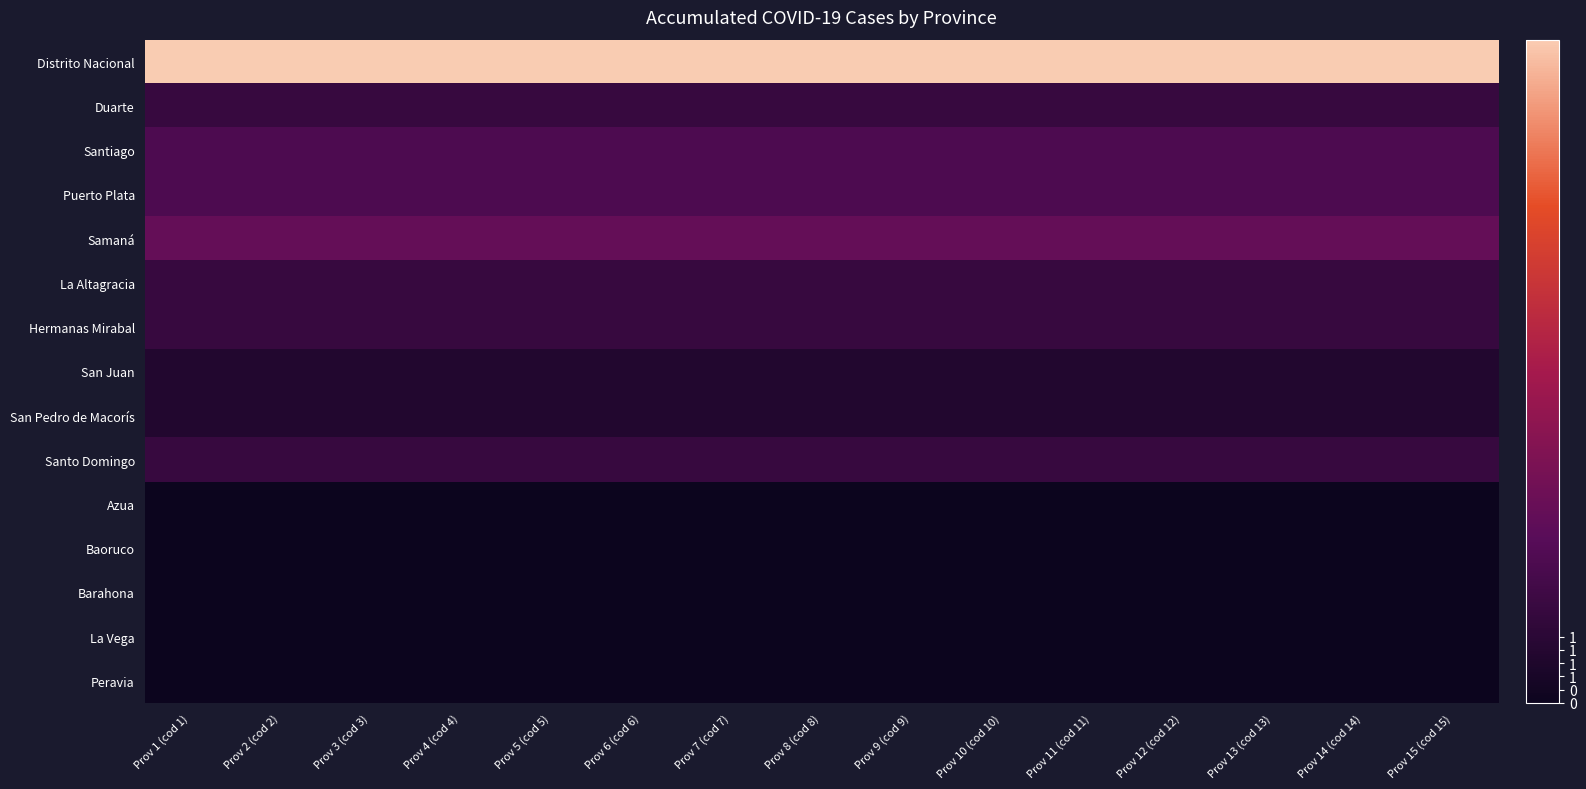

Reading right to left, extract all data points from this chart.

Distrito Nacional: Prov 15 (cod 15)=1.0	Prov 14 (cod 14)=1.0	Prov 13 (cod 13)=1.0	Prov 12 (cod 12)=1.0	Prov 11 (cod 11)=1.0	Prov 10 (cod 10)=1.0	Prov 9 (cod 9)=1.0	Prov 8 (cod 8)=1.0	Prov 7 (cod 7)=1.0	Prov 6 (cod 6)=1.0	Prov 5 (cod 5)=1.0	Prov 4 (cod 4)=1.0	Prov 3 (cod 3)=1.0	Prov 2 (cod 2)=1.0	Prov 1 (cod 1)=1.0
Duarte: Prov 15 (cod 15)=0.1	Prov 14 (cod 14)=0.1	Prov 13 (cod 13)=0.1	Prov 12 (cod 12)=0.1	Prov 11 (cod 11)=0.1	Prov 10 (cod 10)=0.1	Prov 9 (cod 9)=0.1	Prov 8 (cod 8)=0.1	Prov 7 (cod 7)=0.1	Prov 6 (cod 6)=0.1	Prov 5 (cod 5)=0.1	Prov 4 (cod 4)=0.1	Prov 3 (cod 3)=0.1	Prov 2 (cod 2)=0.1	Prov 1 (cod 1)=0.1
Santiago: Prov 15 (cod 15)=0.2	Prov 14 (cod 14)=0.2	Prov 13 (cod 13)=0.2	Prov 12 (cod 12)=0.2	Prov 11 (cod 11)=0.2	Prov 10 (cod 10)=0.2	Prov 9 (cod 9)=0.2	Prov 8 (cod 8)=0.2	Prov 7 (cod 7)=0.2	Prov 6 (cod 6)=0.2	Prov 5 (cod 5)=0.2	Prov 4 (cod 4)=0.2	Prov 3 (cod 3)=0.2	Prov 2 (cod 2)=0.2	Prov 1 (cod 1)=0.2
Puerto Plata: Prov 15 (cod 15)=0.2	Prov 14 (cod 14)=0.2	Prov 13 (cod 13)=0.2	Prov 12 (cod 12)=0.2	Prov 11 (cod 11)=0.2	Prov 10 (cod 10)=0.2	Prov 9 (cod 9)=0.2	Prov 8 (cod 8)=0.2	Prov 7 (cod 7)=0.2	Prov 6 (cod 6)=0.2	Prov 5 (cod 5)=0.2	Prov 4 (cod 4)=0.2	Prov 3 (cod 3)=0.2	Prov 2 (cod 2)=0.2	Prov 1 (cod 1)=0.2
Samaná: Prov 15 (cod 15)=0.3	Prov 14 (cod 14)=0.3	Prov 13 (cod 13)=0.3	Prov 12 (cod 12)=0.3	Prov 11 (cod 11)=0.3	Prov 10 (cod 10)=0.3	Prov 9 (cod 9)=0.3	Prov 8 (cod 8)=0.3	Prov 7 (cod 7)=0.3	Prov 6 (cod 6)=0.3	Prov 5 (cod 5)=0.3	Prov 4 (cod 4)=0.3	Prov 3 (cod 3)=0.3	Prov 2 (cod 2)=0.3	Prov 1 (cod 1)=0.3
La Altagracia: Prov 15 (cod 15)=0.1	Prov 14 (cod 14)=0.1	Prov 13 (cod 13)=0.1	Prov 12 (cod 12)=0.1	Prov 11 (cod 11)=0.1	Prov 10 (cod 10)=0.1	Prov 9 (cod 9)=0.1	Prov 8 (cod 8)=0.1	Prov 7 (cod 7)=0.1	Prov 6 (cod 6)=0.1	Prov 5 (cod 5)=0.1	Prov 4 (cod 4)=0.1	Prov 3 (cod 3)=0.1	Prov 2 (cod 2)=0.1	Prov 1 (cod 1)=0.1
Hermanas Mirabal: Prov 15 (cod 15)=0.1	Prov 14 (cod 14)=0.1	Prov 13 (cod 13)=0.1	Prov 12 (cod 12)=0.1	Prov 11 (cod 11)=0.1	Prov 10 (cod 10)=0.1	Prov 9 (cod 9)=0.1	Prov 8 (cod 8)=0.1	Prov 7 (cod 7)=0.1	Prov 6 (cod 6)=0.1	Prov 5 (cod 5)=0.1	Prov 4 (cod 4)=0.1	Prov 3 (cod 3)=0.1	Prov 2 (cod 2)=0.1	Prov 1 (cod 1)=0.1
San Juan: Prov 15 (cod 15)=0.1	Prov 14 (cod 14)=0.1	Prov 13 (cod 13)=0.1	Prov 12 (cod 12)=0.1	Prov 11 (cod 11)=0.1	Prov 10 (cod 10)=0.1	Prov 9 (cod 9)=0.1	Prov 8 (cod 8)=0.1	Prov 7 (cod 7)=0.1	Prov 6 (cod 6)=0.1	Prov 5 (cod 5)=0.1	Prov 4 (cod 4)=0.1	Prov 3 (cod 3)=0.1	Prov 2 (cod 2)=0.1	Prov 1 (cod 1)=0.1
San Pedro de Macorís: Prov 15 (cod 15)=0.1	Prov 14 (cod 14)=0.1	Prov 13 (cod 13)=0.1	Prov 12 (cod 12)=0.1	Prov 11 (cod 11)=0.1	Prov 10 (cod 10)=0.1	Prov 9 (cod 9)=0.1	Prov 8 (cod 8)=0.1	Prov 7 (cod 7)=0.1	Prov 6 (cod 6)=0.1	Prov 5 (cod 5)=0.1	Prov 4 (cod 4)=0.1	Prov 3 (cod 3)=0.1	Prov 2 (cod 2)=0.1	Prov 1 (cod 1)=0.1
Santo Domingo: Prov 15 (cod 15)=0.1	Prov 14 (cod 14)=0.1	Prov 13 (cod 13)=0.1	Prov 12 (cod 12)=0.1	Prov 11 (cod 11)=0.1	Prov 10 (cod 10)=0.1	Prov 9 (cod 9)=0.1	Prov 8 (cod 8)=0.1	Prov 7 (cod 7)=0.1	Prov 6 (cod 6)=0.1	Prov 5 (cod 5)=0.1	Prov 4 (cod 4)=0.1	Prov 3 (cod 3)=0.1	Prov 2 (cod 2)=0.1	Prov 1 (cod 1)=0.1
Azua: Prov 15 (cod 15)=0.0	Prov 14 (cod 14)=0.0	Prov 13 (cod 13)=0.0	Prov 12 (cod 12)=0.0	Prov 11 (cod 11)=0.0	Prov 10 (cod 10)=0.0	Prov 9 (cod 9)=0.0	Prov 8 (cod 8)=0.0	Prov 7 (cod 7)=0.0	Prov 6 (cod 6)=0.0	Prov 5 (cod 5)=0.0	Prov 4 (cod 4)=0.0	Prov 3 (cod 3)=0.0	Prov 2 (cod 2)=0.0	Prov 1 (cod 1)=0.0
Baoruco: Prov 15 (cod 15)=0.0	Prov 14 (cod 14)=0.0	Prov 13 (cod 13)=0.0	Prov 12 (cod 12)=0.0	Prov 11 (cod 11)=0.0	Prov 10 (cod 10)=0.0	Prov 9 (cod 9)=0.0	Prov 8 (cod 8)=0.0	Prov 7 (cod 7)=0.0	Prov 6 (cod 6)=0.0	Prov 5 (cod 5)=0.0	Prov 4 (cod 4)=0.0	Prov 3 (cod 3)=0.0	Prov 2 (cod 2)=0.0	Prov 1 (cod 1)=0.0
Barahona: Prov 15 (cod 15)=0.0	Prov 14 (cod 14)=0.0	Prov 13 (cod 13)=0.0	Prov 12 (cod 12)=0.0	Prov 11 (cod 11)=0.0	Prov 10 (cod 10)=0.0	Prov 9 (cod 9)=0.0	Prov 8 (cod 8)=0.0	Prov 7 (cod 7)=0.0	Prov 6 (cod 6)=0.0	Prov 5 (cod 5)=0.0	Prov 4 (cod 4)=0.0	Prov 3 (cod 3)=0.0	Prov 2 (cod 2)=0.0	Prov 1 (cod 1)=0.0
La Vega: Prov 15 (cod 15)=0.0	Prov 14 (cod 14)=0.0	Prov 13 (cod 13)=0.0	Prov 12 (cod 12)=0.0	Prov 11 (cod 11)=0.0	Prov 10 (cod 10)=0.0	Prov 9 (cod 9)=0.0	Prov 8 (cod 8)=0.0	Prov 7 (cod 7)=0.0	Prov 6 (cod 6)=0.0	Prov 5 (cod 5)=0.0	Prov 4 (cod 4)=0.0	Prov 3 (cod 3)=0.0	Prov 2 (cod 2)=0.0	Prov 1 (cod 1)=0.0
Peravia: Prov 15 (cod 15)=0.0	Prov 14 (cod 14)=0.0	Prov 13 (cod 13)=0.0	Prov 12 (cod 12)=0.0	Prov 11 (cod 11)=0.0	Prov 10 (cod 10)=0.0	Prov 9 (cod 9)=0.0	Prov 8 (cod 8)=0.0	Prov 7 (cod 7)=0.0	Prov 6 (cod 6)=0.0	Prov 5 (cod 5)=0.0	Prov 4 (cod 4)=0.0	Prov 3 (cod 3)=0.0	Prov 2 (cod 2)=0.0	Prov 1 (cod 1)=0.0